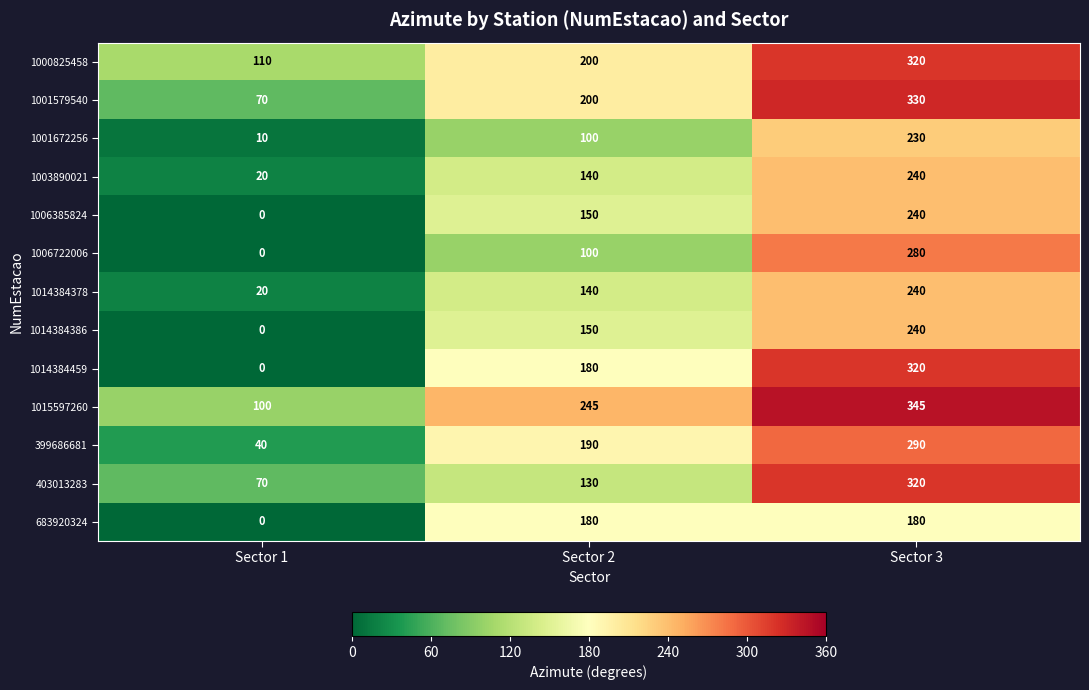

The value of 1015597260 at Sector 3 is 590. True or false?

False